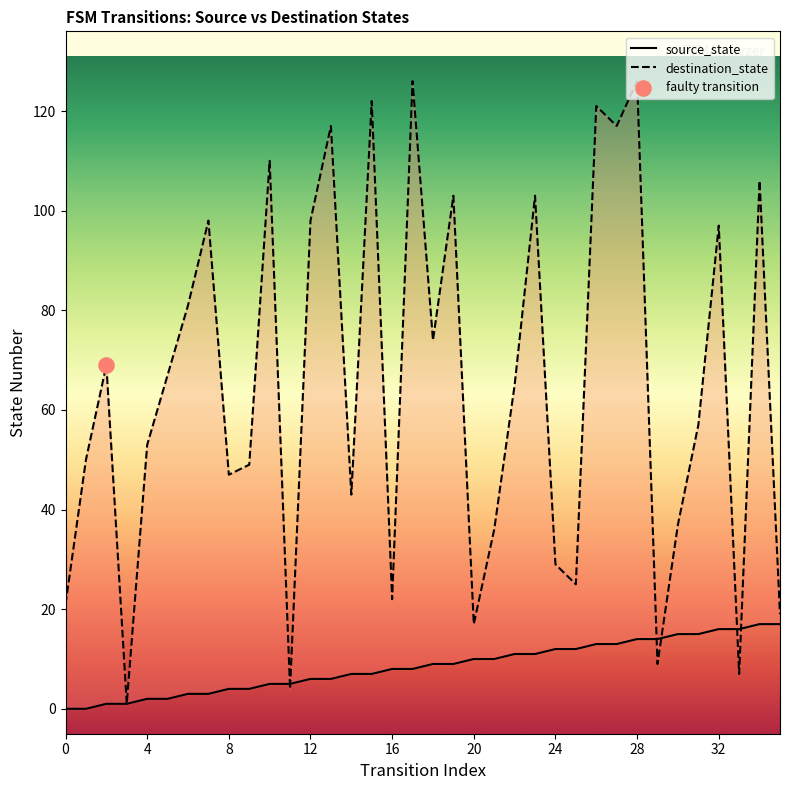

What are all the series names shown in the legend?

source_state, destination_state